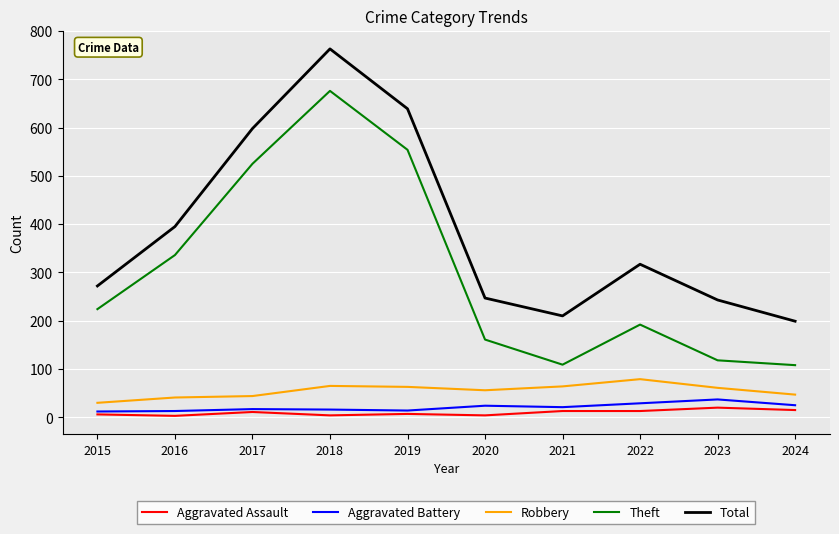

At which category does the chart reach its peak across all series?

2018